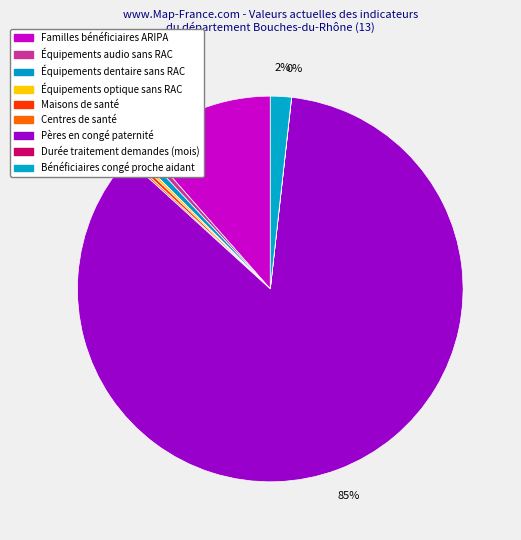

How much of the chart is everything except Offre optique (sans reste à charge)?

99.8%